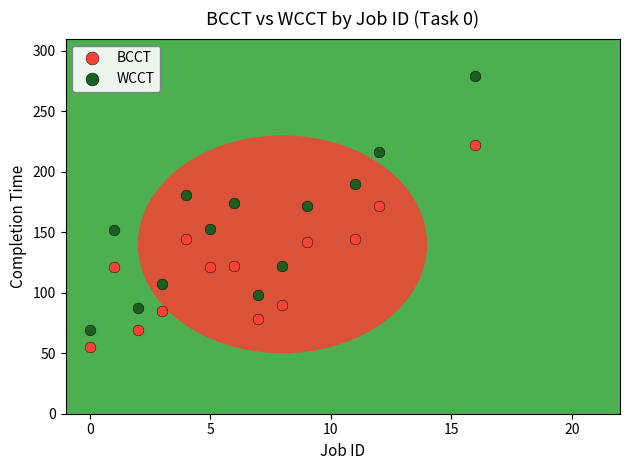

What are all the series names shown in the legend?

BCCT, WCCT